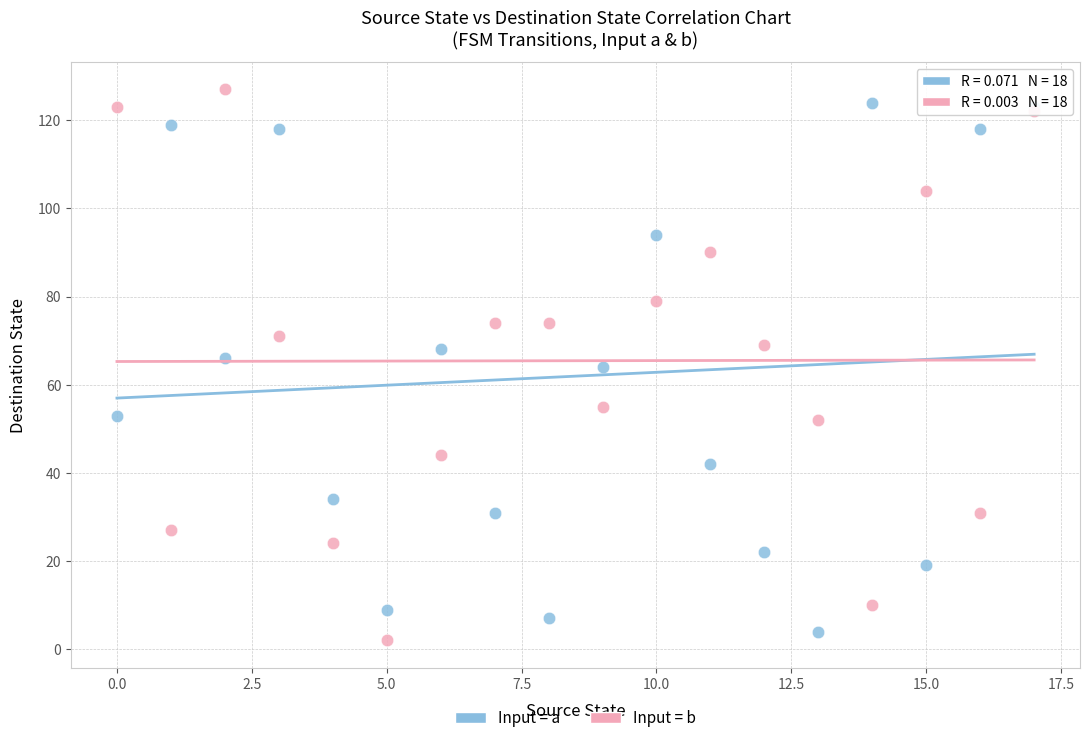

Which series has the widest spread of Y values?

Input = b